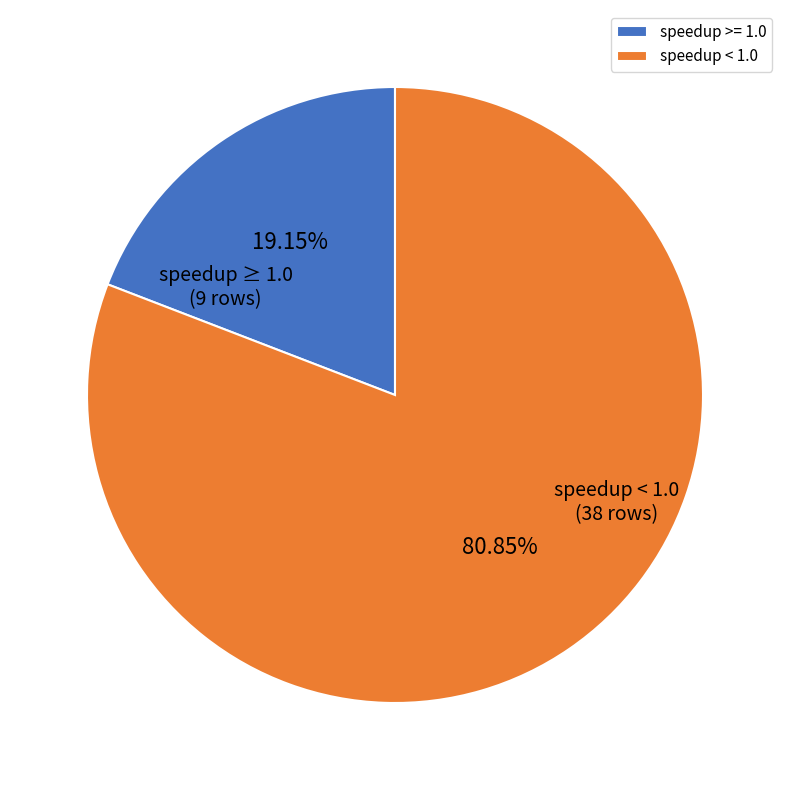

Which slice is the largest?

speedup < 1.0